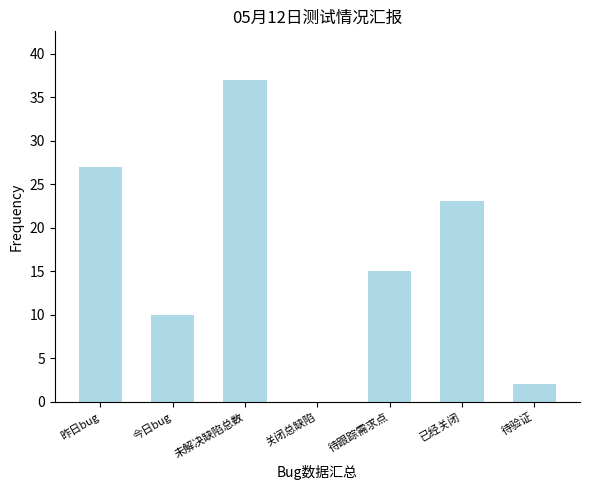

What is the sum of the values at 已经关闭 and 待验证?

25